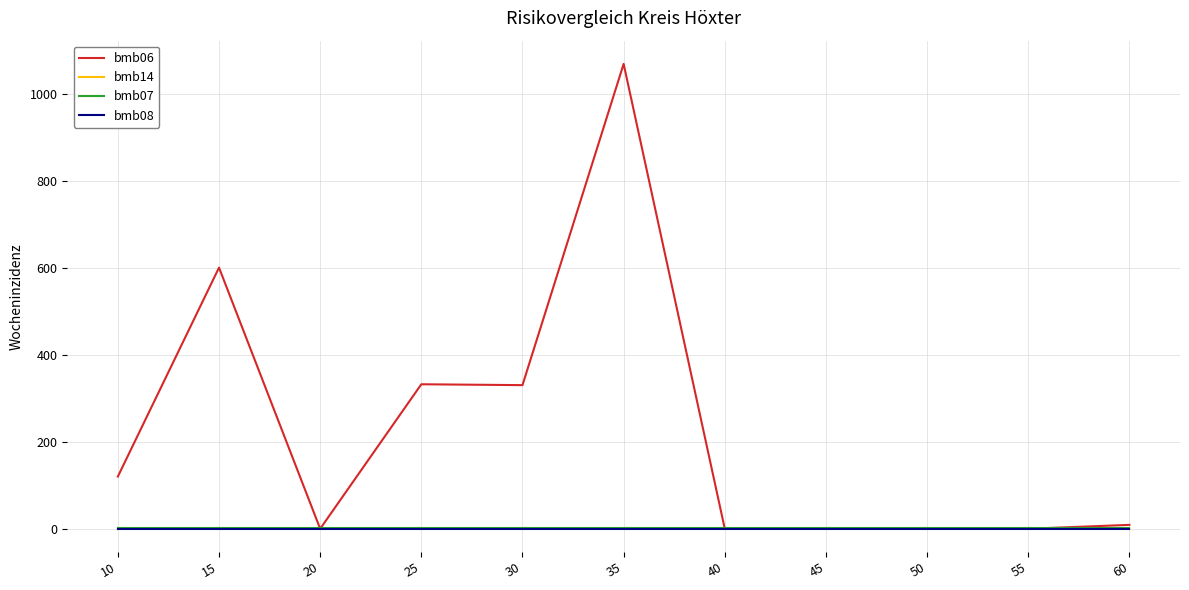

Which series has the largest range (max minus min)?

bmb06